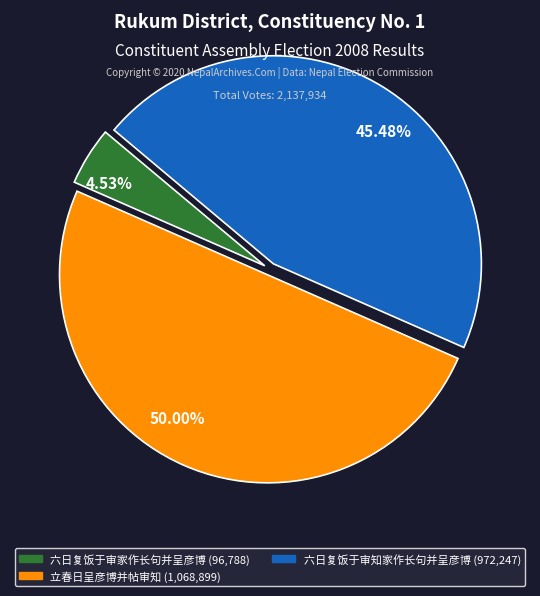

Does 45.48% account for over 50% of the chart?

No